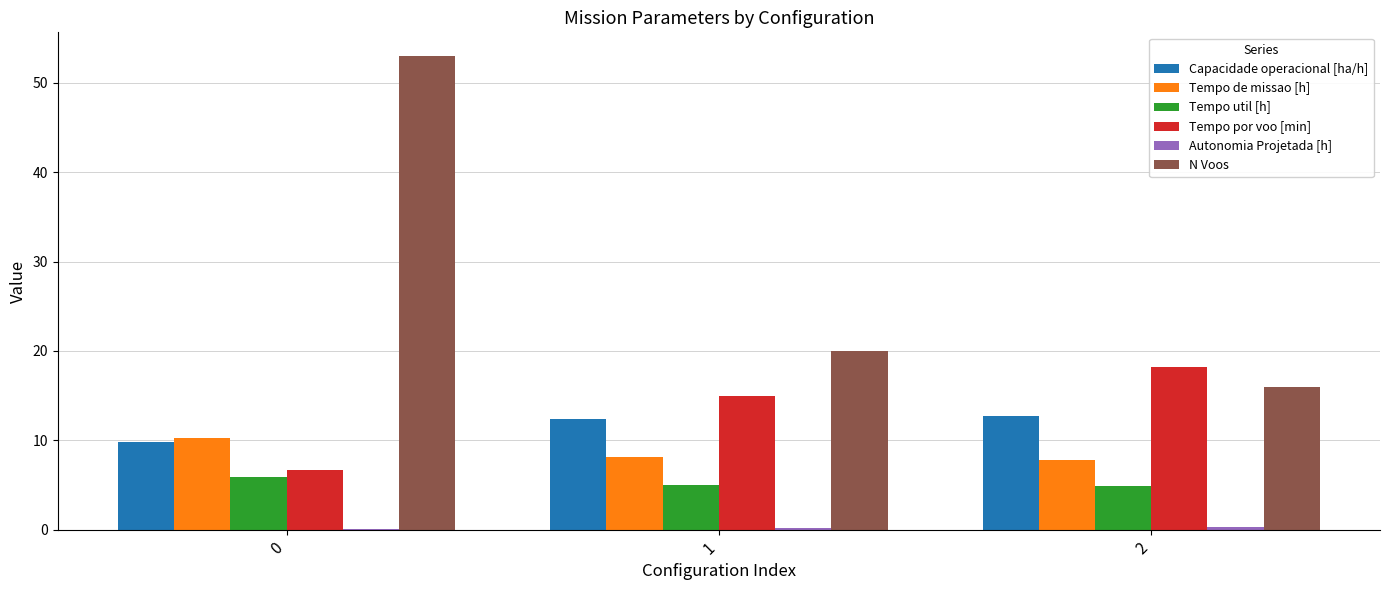

Is it true that Capacidade operacional [ha/h] equals 7.4 at 2?

False